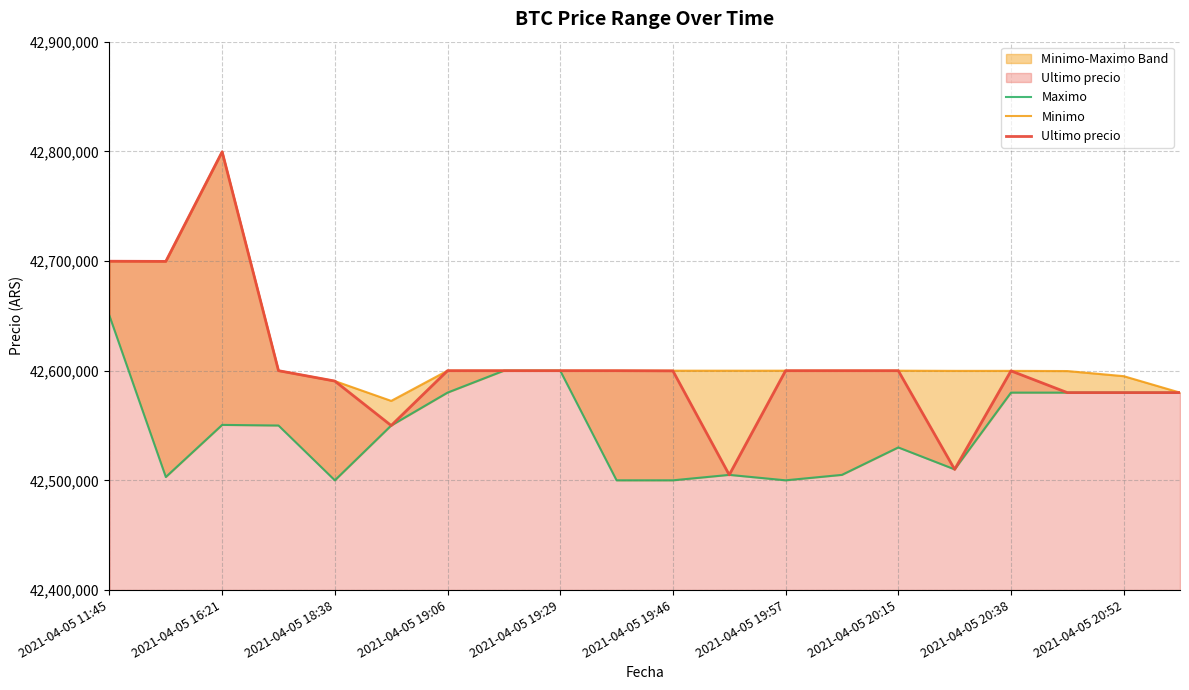

The Minimo series shows 42600000 at 13. True or false?

True